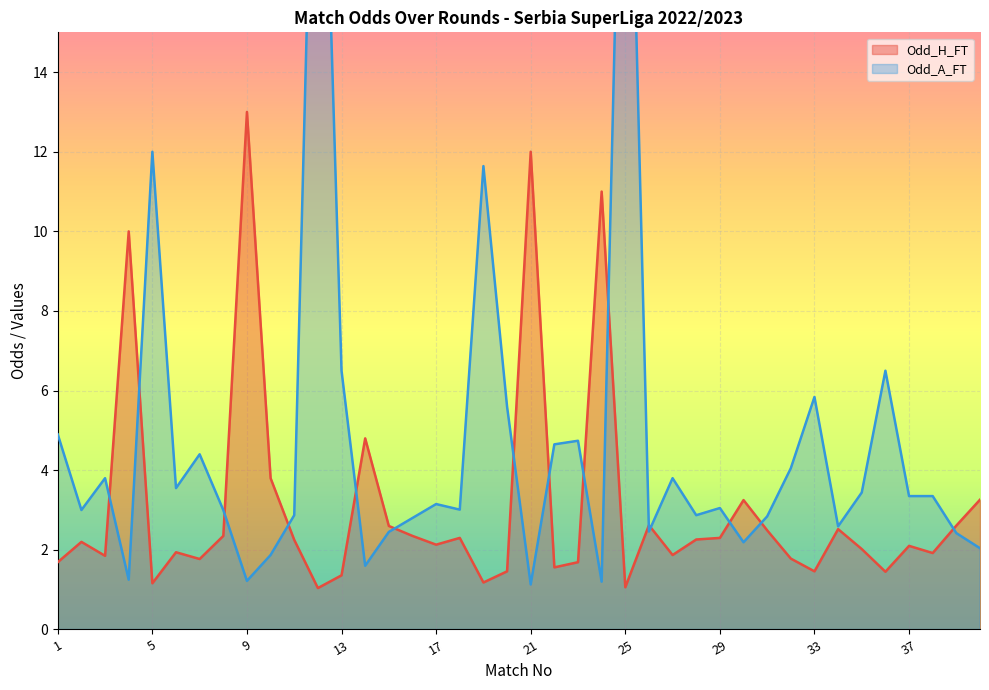

Read the Odd_H_FT value at 7.

1.8